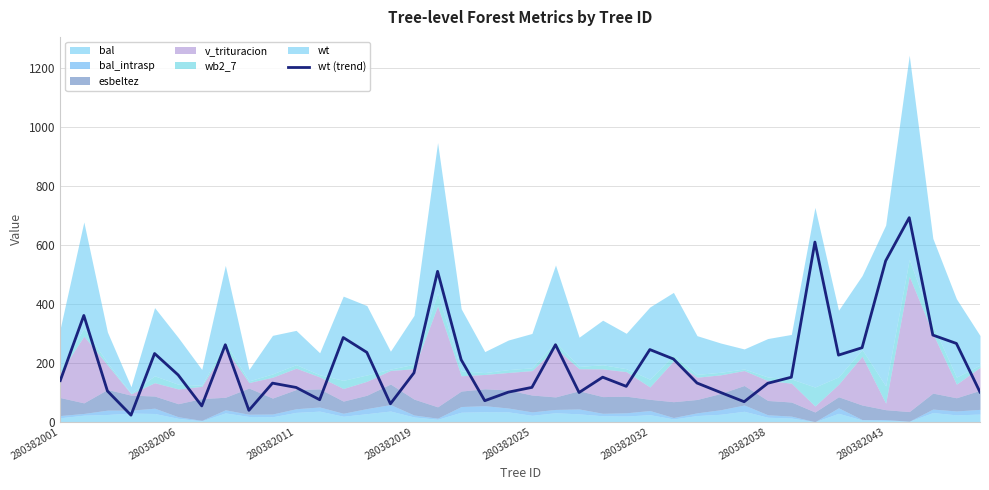

What is the average value?

202.8